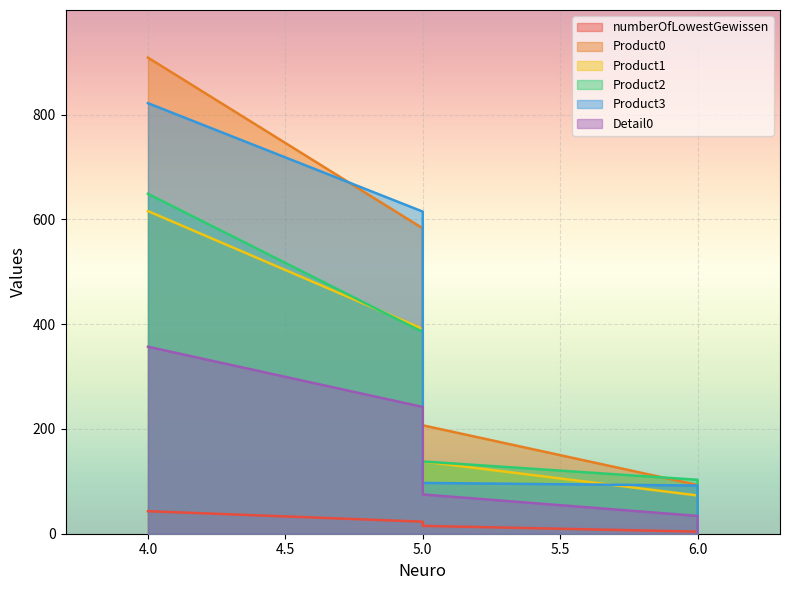

The Product0 series shows 346 at 5. True or false?

False